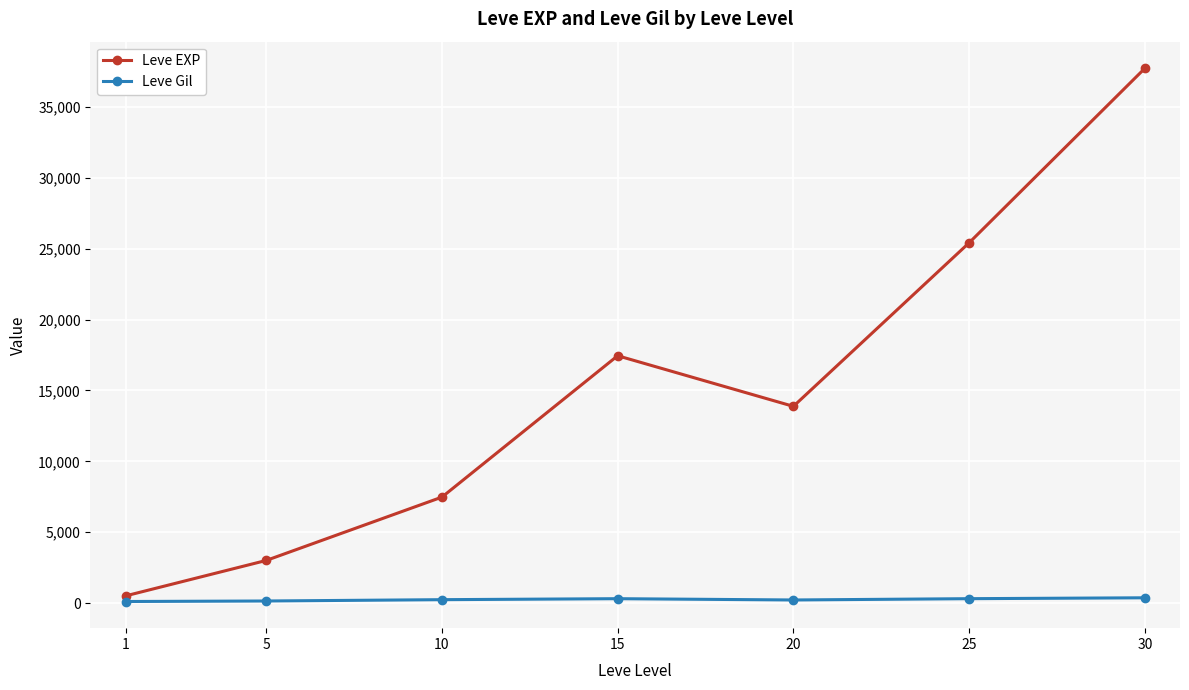

Between 25 and 30, which series saw the biggest shift?

Leve EXP